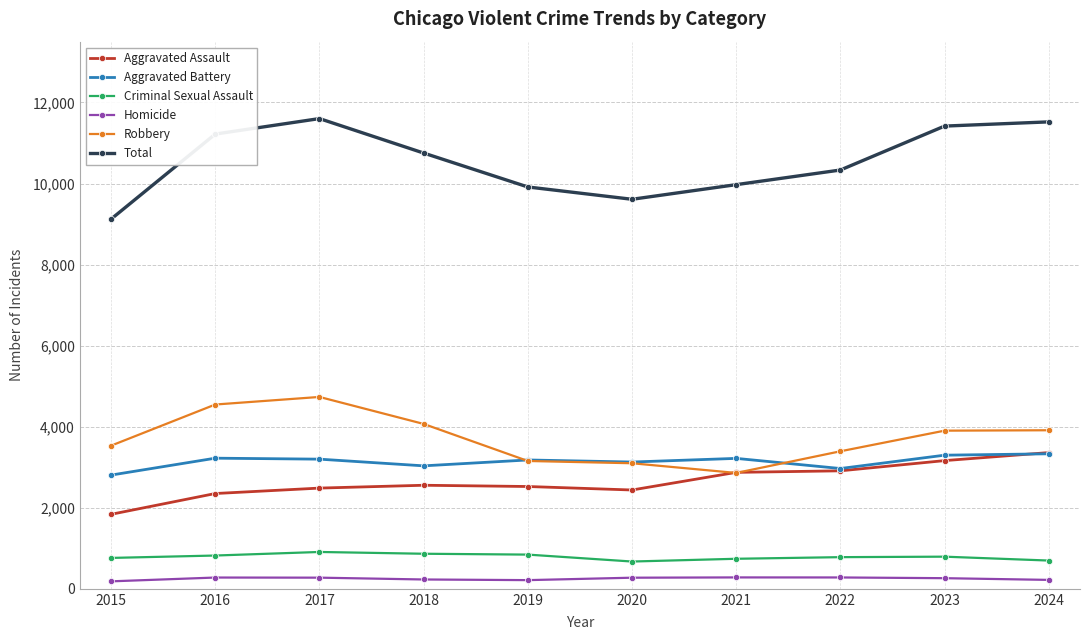

How many lines are shown in the chart?

6